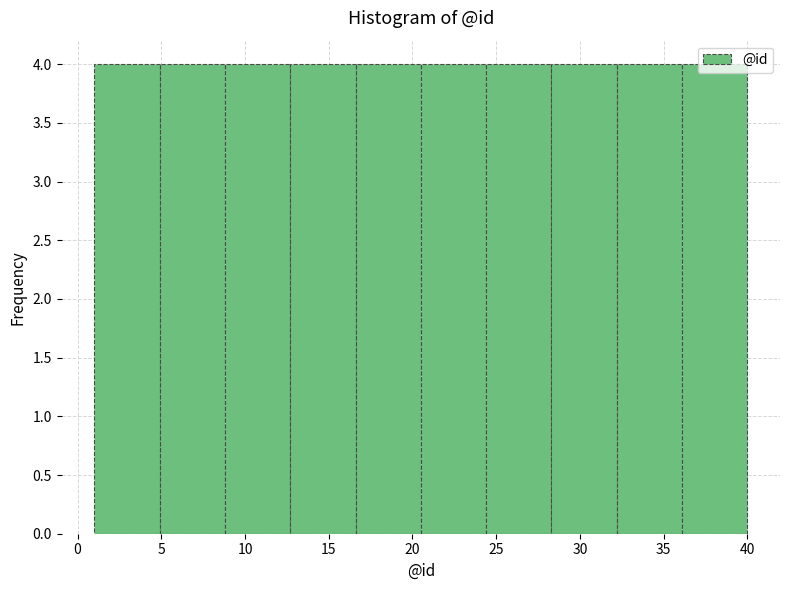

What is the height of the bar covering 4.9 to 8.8 on the x-axis? Neither the bar edges nor the heights are printed on the chart, so give them approximately, as read against the axes.

4